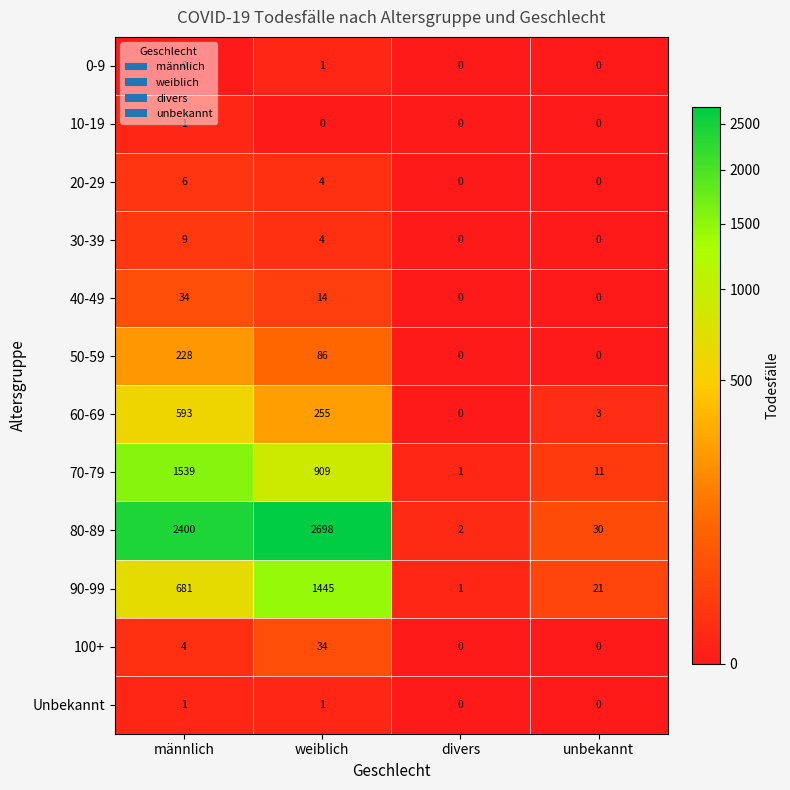

What is the highest value of the 40-49 series?

34